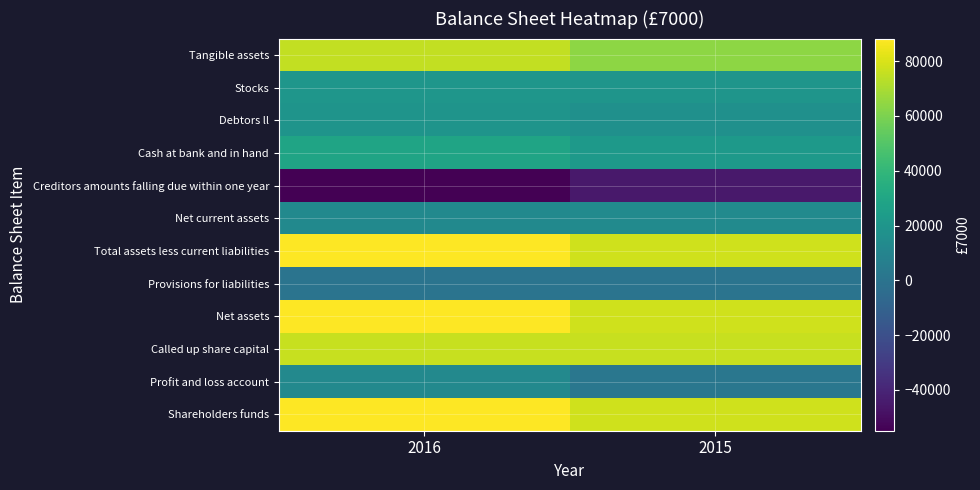

At 2016, list the series in order from largest to smallest.

Total assets less current liabilities, Net assets, Shareholders funds, Called up share capital, Tangible assets, Cash at bank and in hand, Stocks, Debtors ll, Net current assets, Profit and loss account, Provisions for liabilities, Creditors amounts falling due within one year